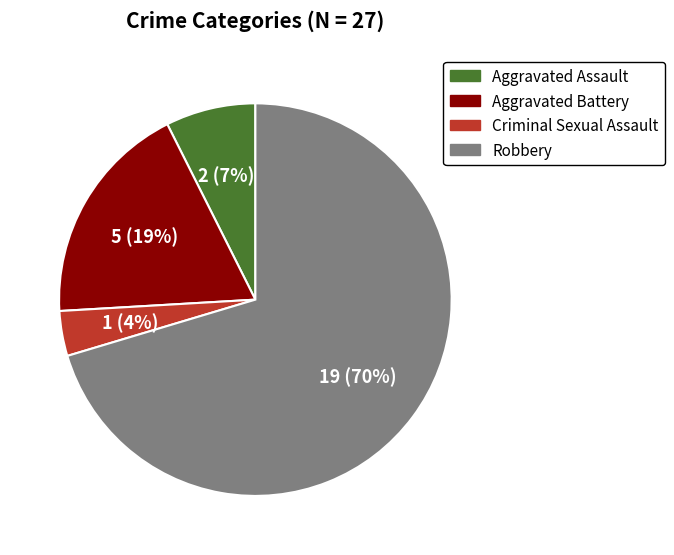

To the nearest percent, what portion does Criminal Sexual Assault represent?

4%